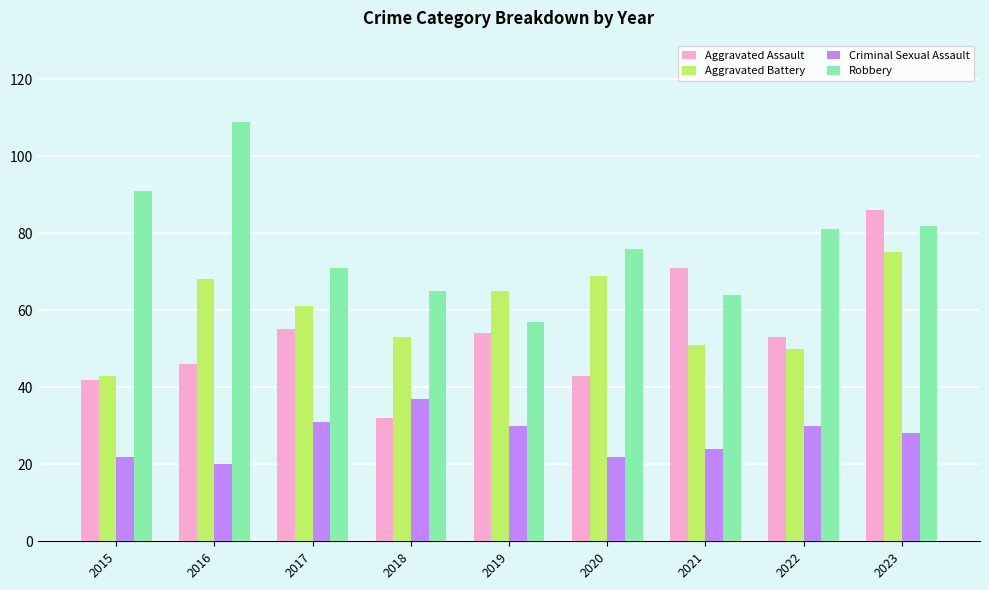

What is the value of the Criminal Sexual Assault bar at the 8th from the left?

30